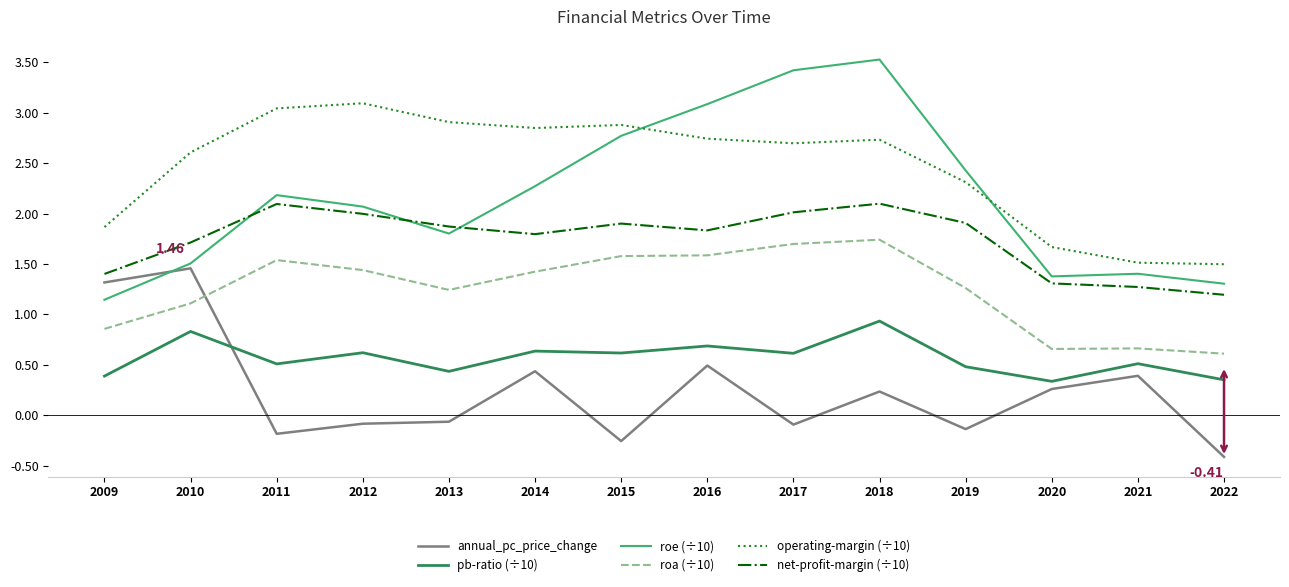

True or false: pb-ratio (÷10) has more than 1 interior local peaks.

True